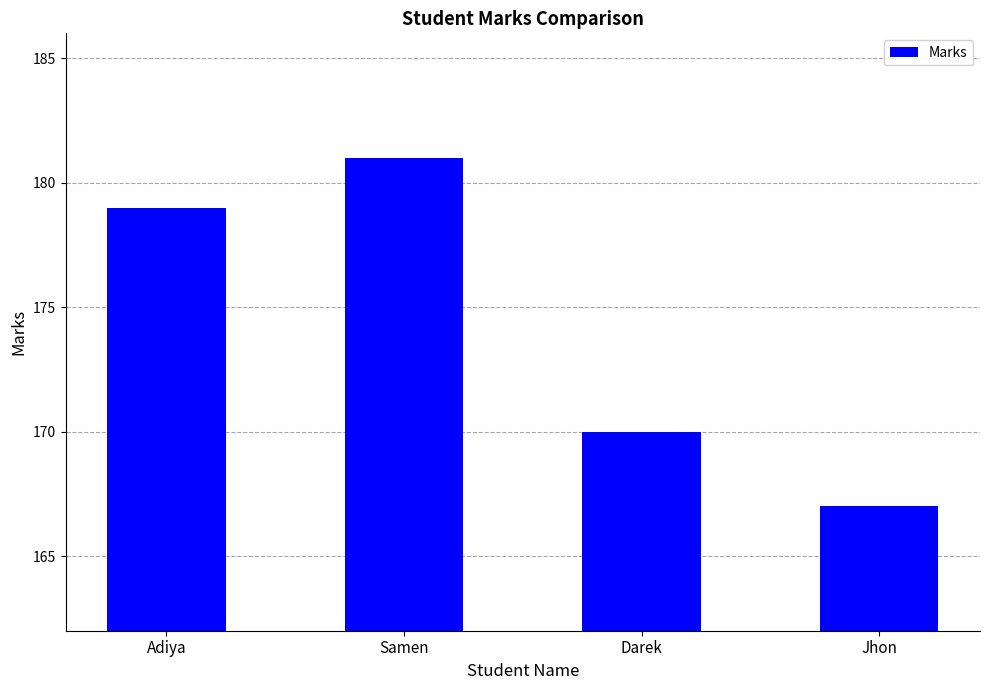

What is the label of the 3rd bar from the right?

Samen